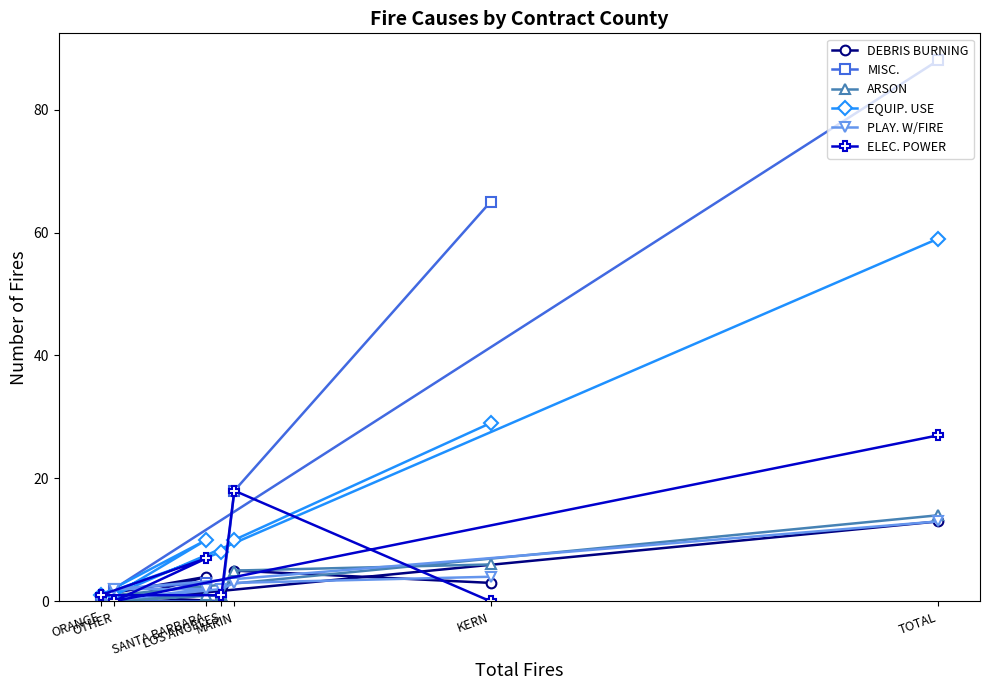

Is this an area chart (filled region under the line)?

No